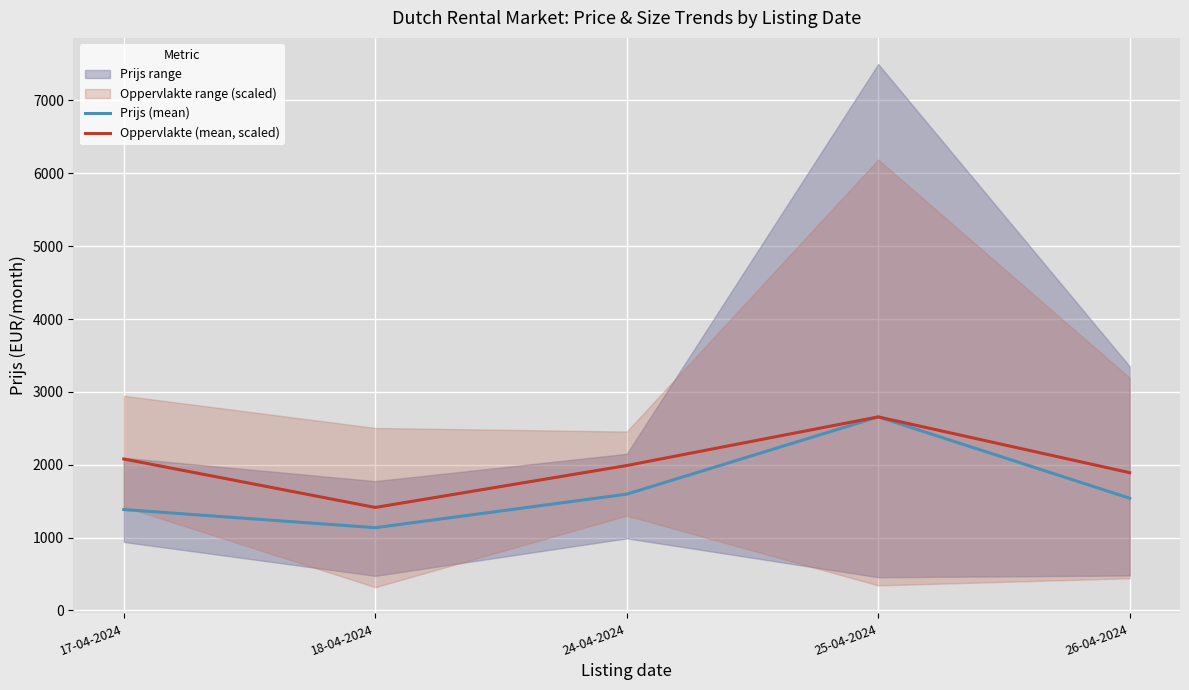

True or false: Oppervlakte (mean, scaled) and Prijs (mean) intersect in this chart.

False